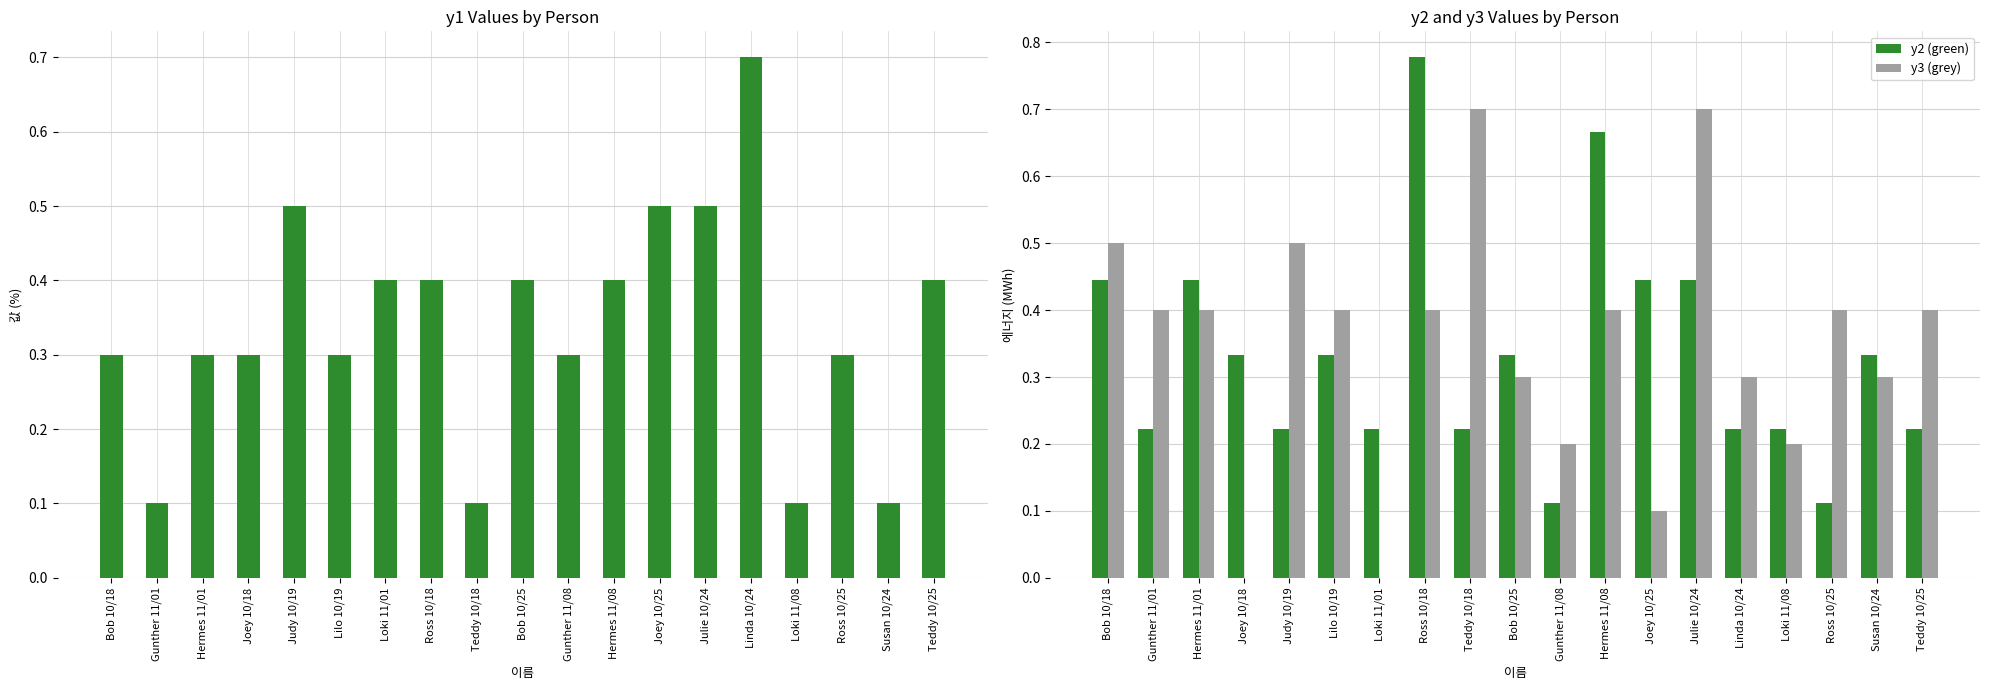

The y2 (green) series shows 0.2 at Ross 10/25. True or false?

False